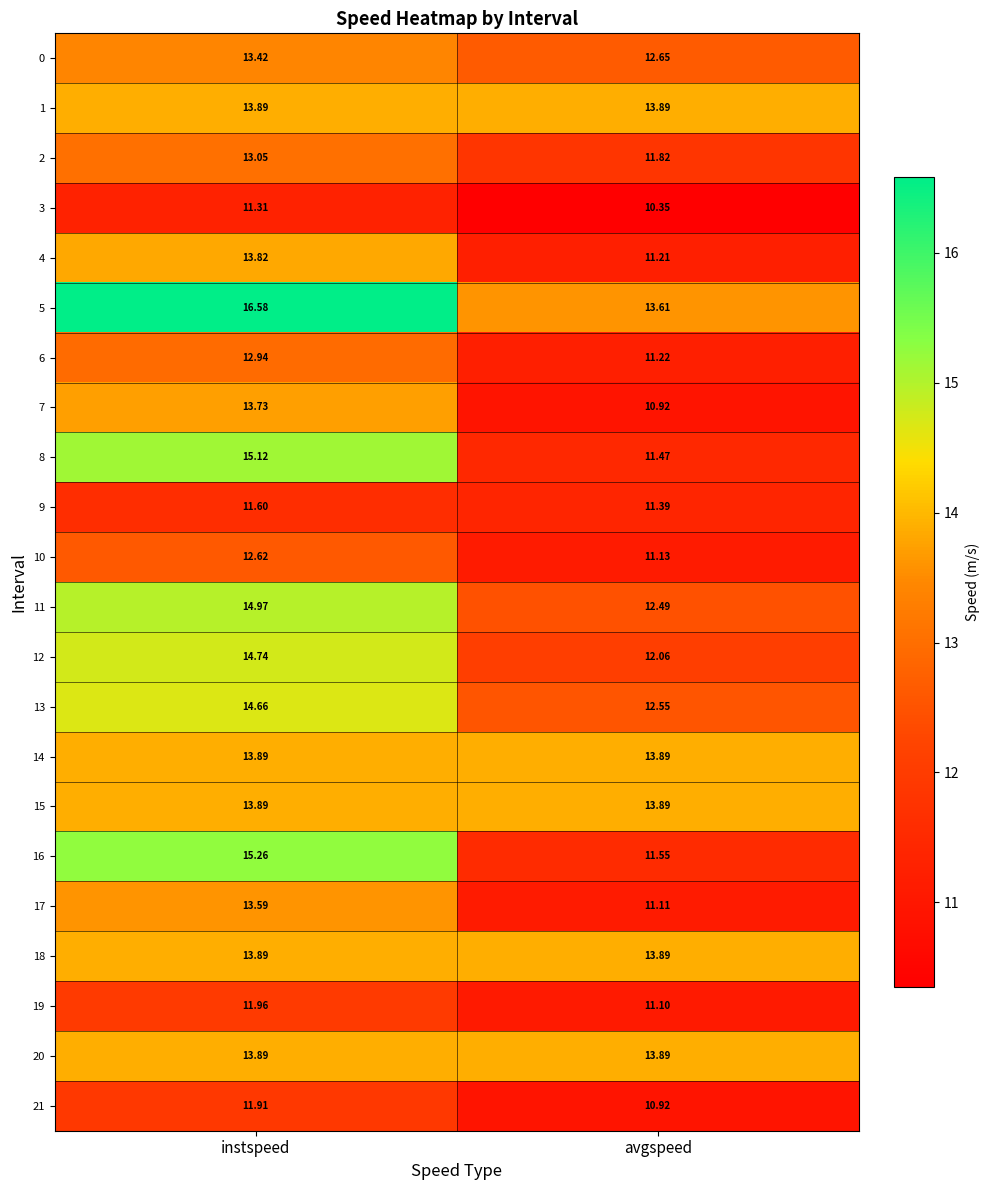

How many categories are shown in the chart?

2